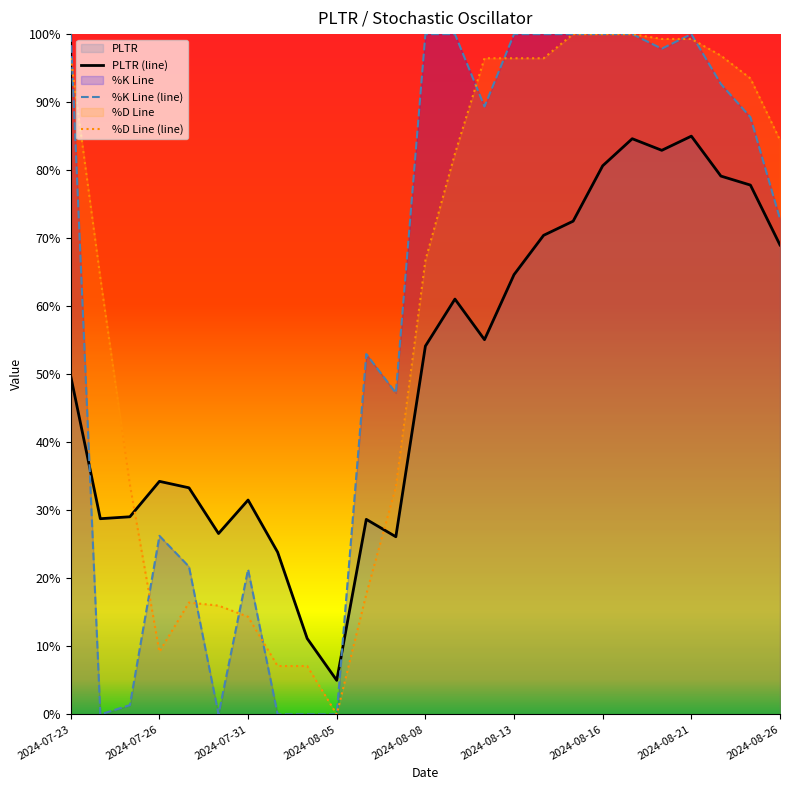

True or false: %K Line (line) has more than 0 points higher than both neighbors.

True